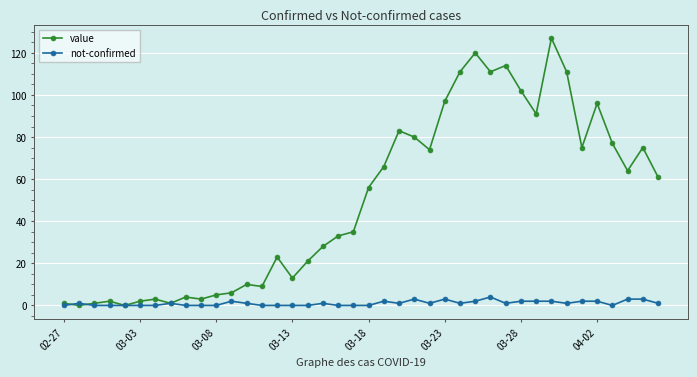

Which series has the widest spread of values?

value